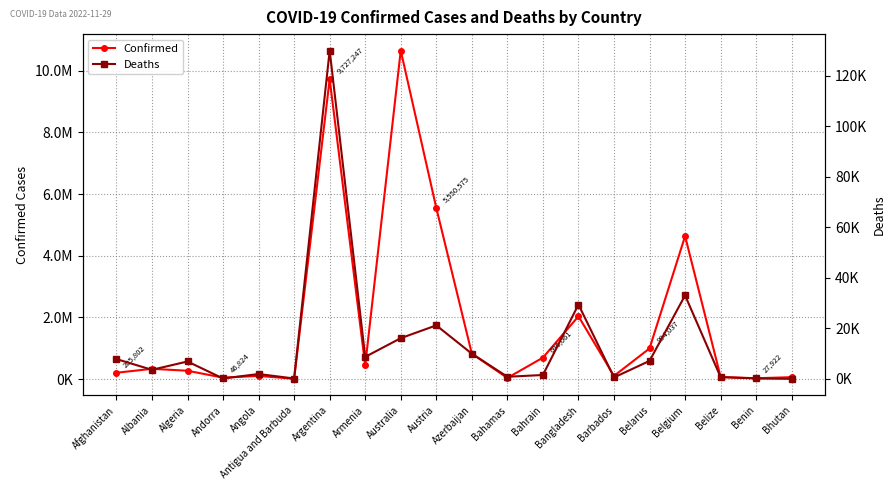

How many lines are shown in the chart?

2